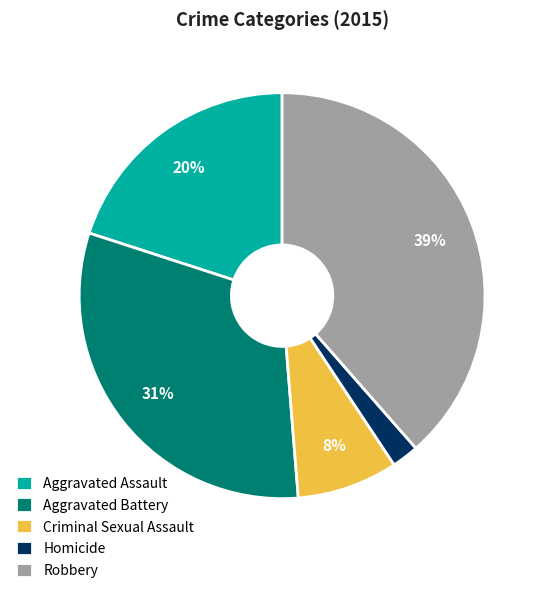

Combined, do Criminal Sexual Assault and Homicide account for over 50%?

No